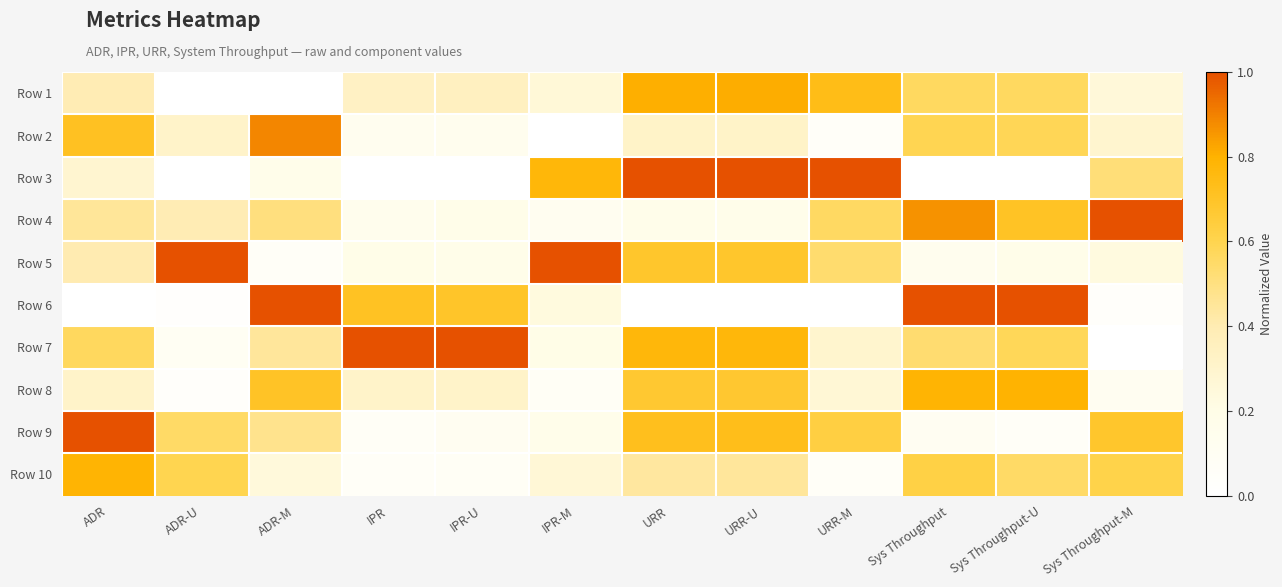

Rank the series at Sys Throughput-M from lowest to highest value.

Row 7, Row 6, Row 8, Row 5, Row 1, Row 2, Row 3, Row 10, Row 9, Row 4